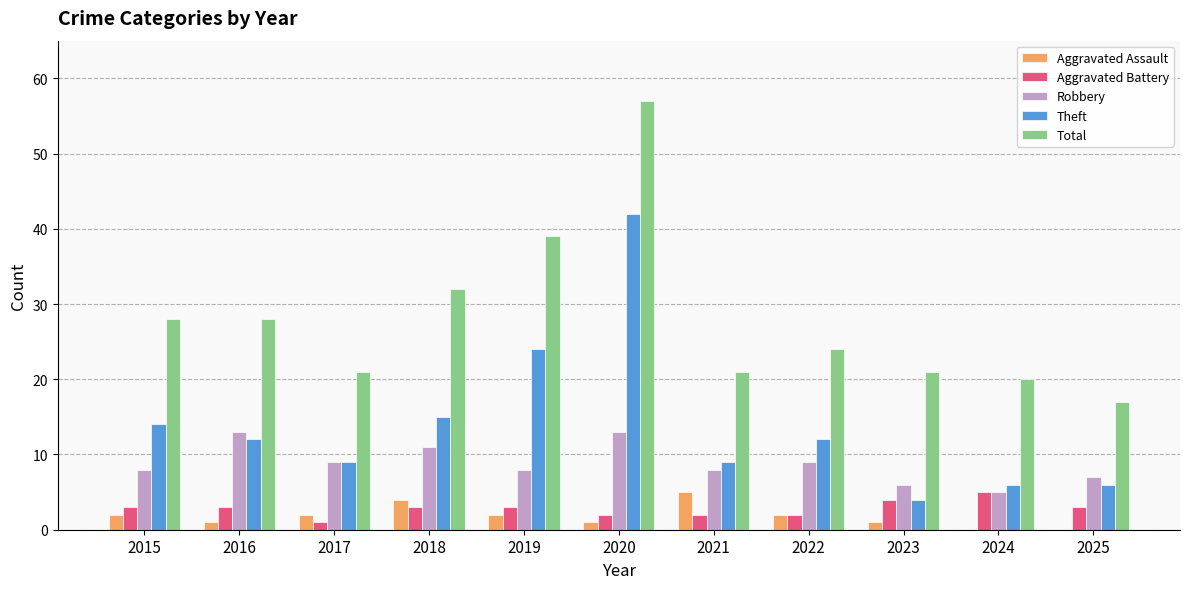

Reading left to right, list all the values displayed in this chart.

Aggravated Assault: 2015=2	2016=1	2017=2	2018=4	2019=2	2020=1	2021=5	2022=2	2023=1	2024=0	2025=0
Aggravated Battery: 2015=3	2016=3	2017=1	2018=3	2019=3	2020=2	2021=2	2022=2	2023=4	2024=5	2025=3
Robbery: 2015=8	2016=13	2017=9	2018=11	2019=8	2020=13	2021=8	2022=9	2023=6	2024=5	2025=7
Theft: 2015=14	2016=12	2017=9	2018=15	2019=24	2020=42	2021=9	2022=12	2023=4	2024=6	2025=6
Total: 2015=28	2016=28	2017=21	2018=32	2019=39	2020=57	2021=21	2022=24	2023=21	2024=20	2025=17